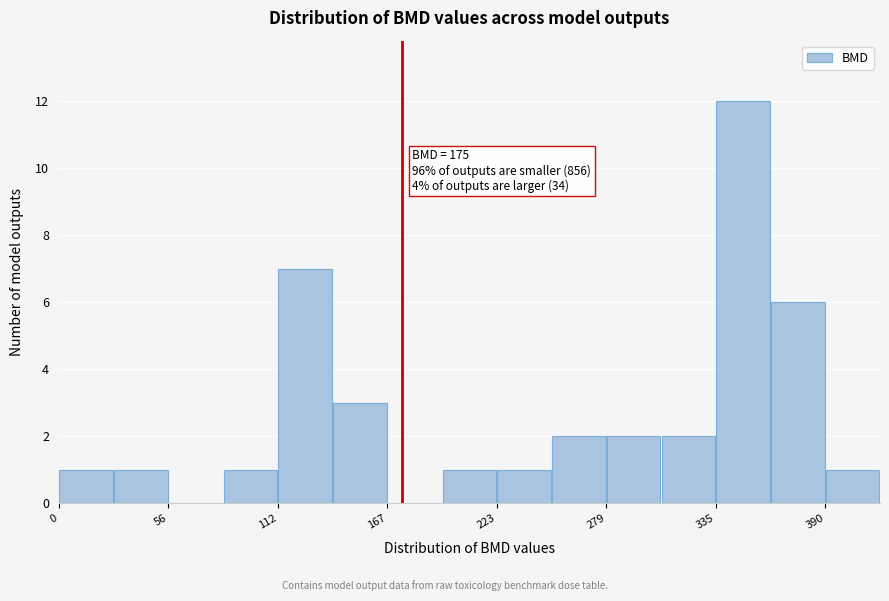

Around what value on the x-axis is the tallest bar? Give the approximate position of its centre, as read against the axis.

350